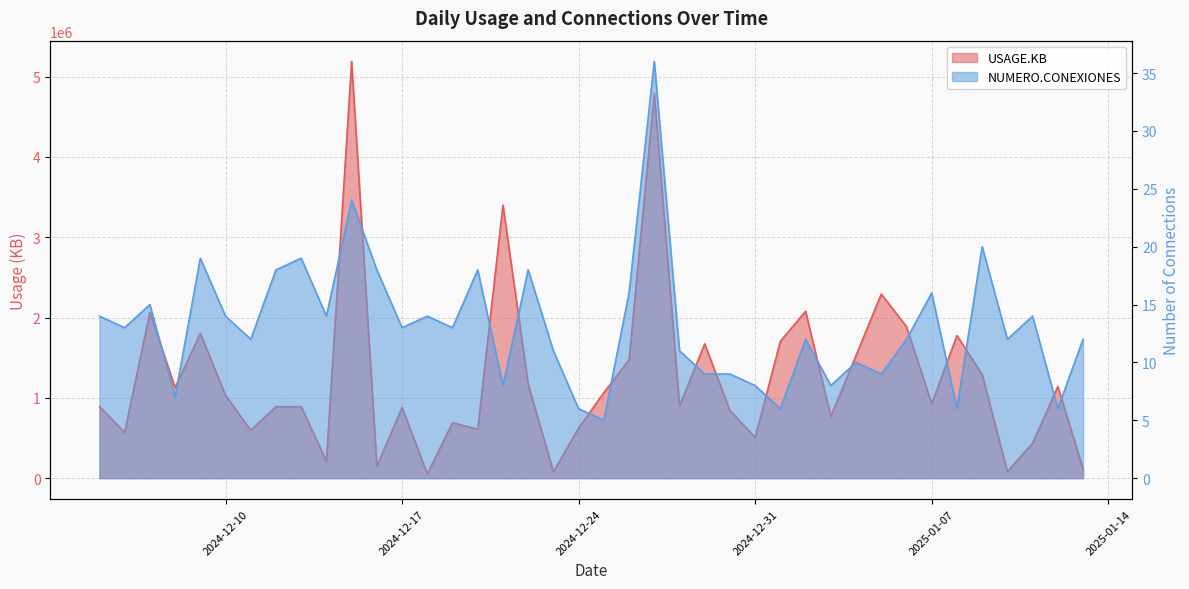

True or false: NUMERO.CONEXIONES and USAGE.KB cross at least once.

False